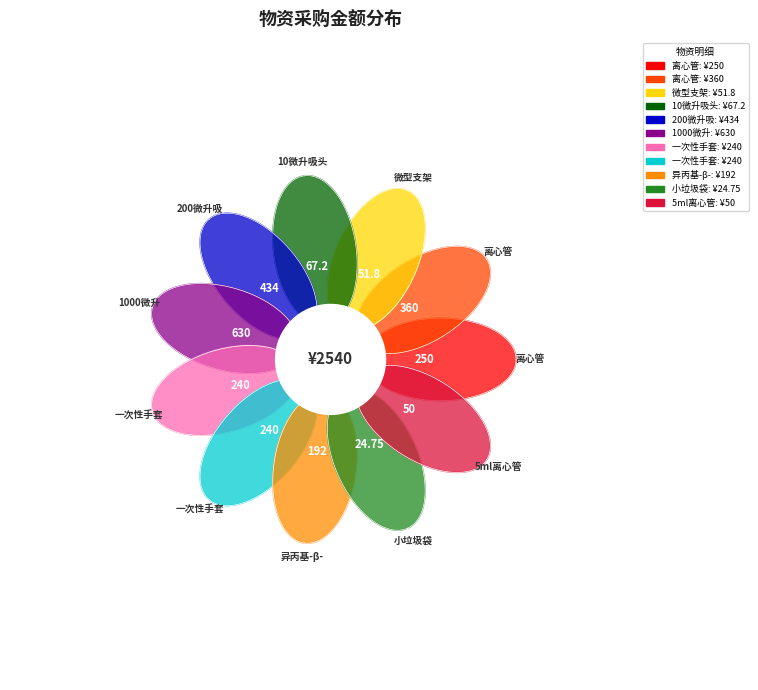

To the nearest percent, what is the combined percentage of 微型支架 and 一次性手套(L)?

11%